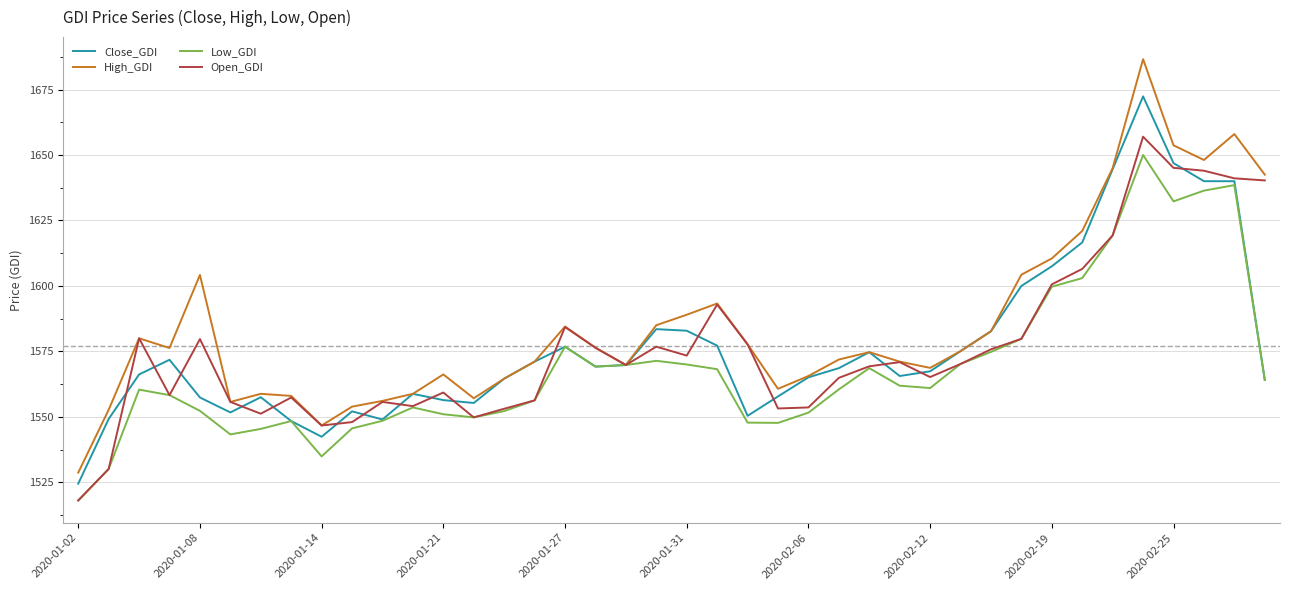

What is the minimum value for Open_GDI?

1518.1